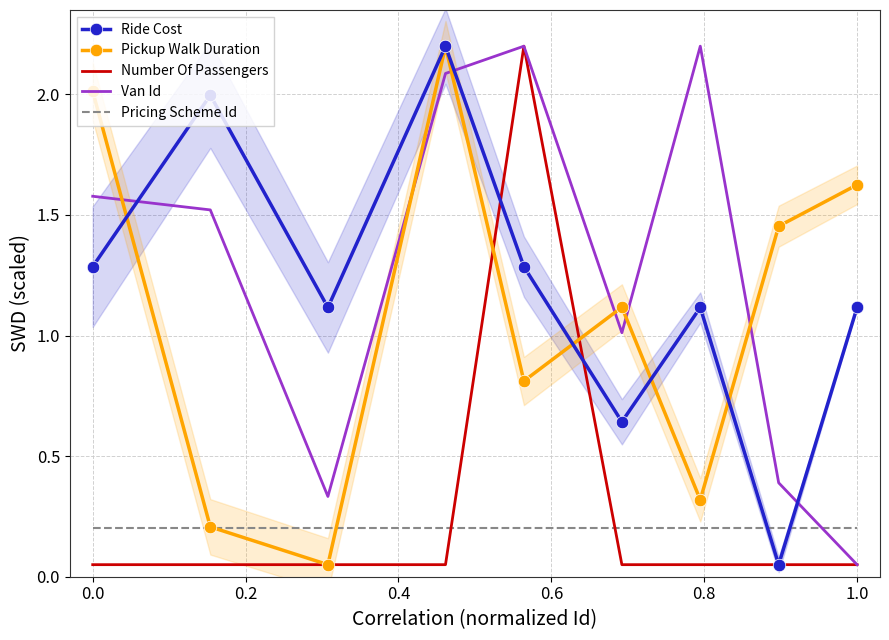

How many times do Ride Cost and Pricing Scheme Id cross each other?

2